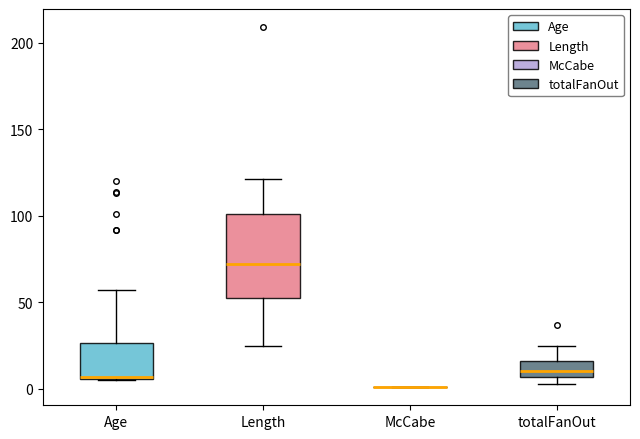

Reading left to right, transcribe this box plot: for each box, give where its median line is, the range the box spans, and where its two whiskers end, as read against the y-axis. The values are not printed on the chart, so give them approximately, as read against the axis.

Age: median 5, box 5 to 25, whiskers 5 to 55
Length: median 70, box 55 to 100, whiskers 25 to 120
McCabe: box collapsed to a line at 0, whiskers 0 to 0
totalFanOut: median 10, box 5 to 15, whiskers 5 (just below the box's lower edge) to 25